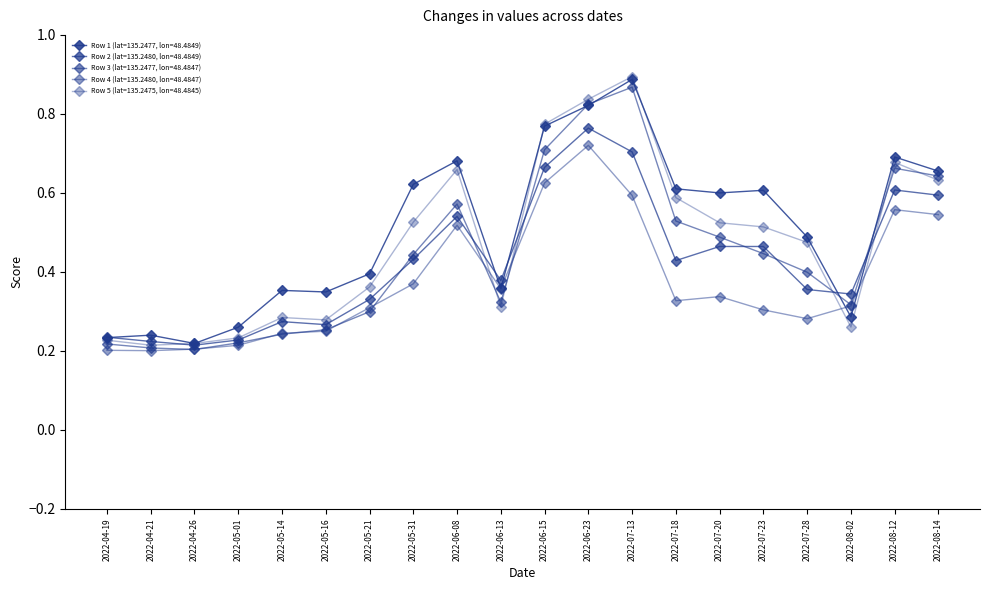

How many times do Row 3 (lat=135.2477, lon=48.4847) and Row 1 (lat=135.2477, lon=48.4849) cross each other?

4